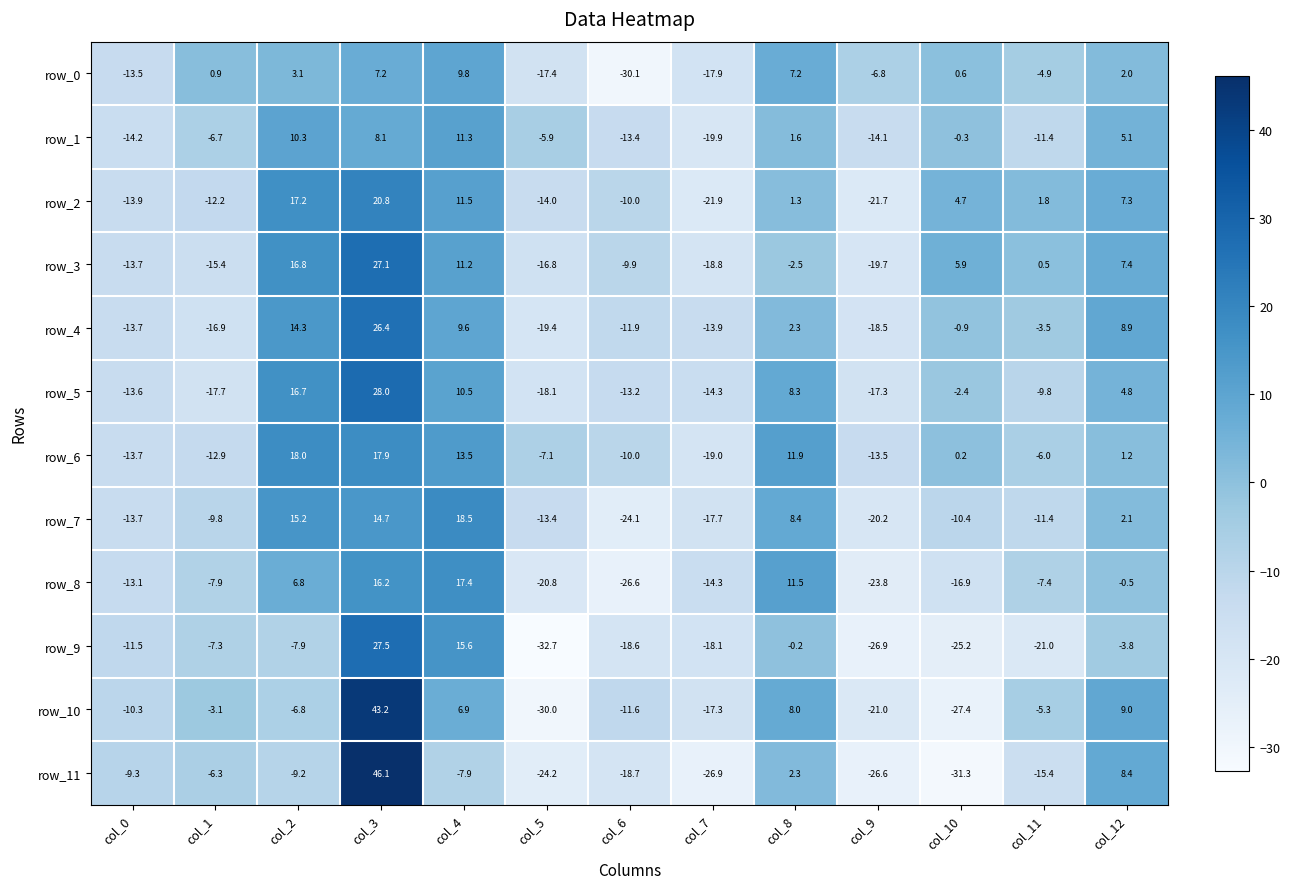

What is the minimum value for row_1?

-19.9